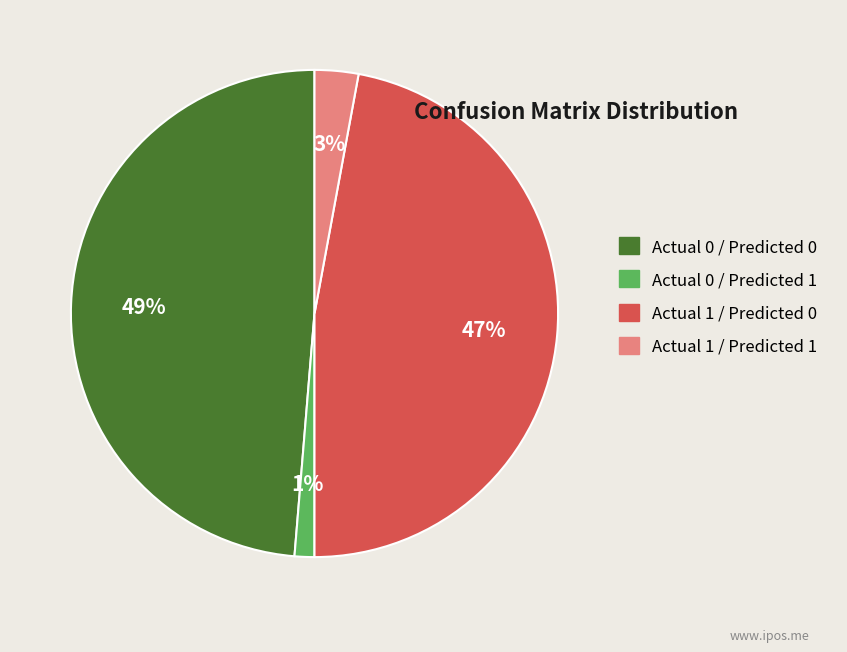

Is there a majority slice in this chart?

No